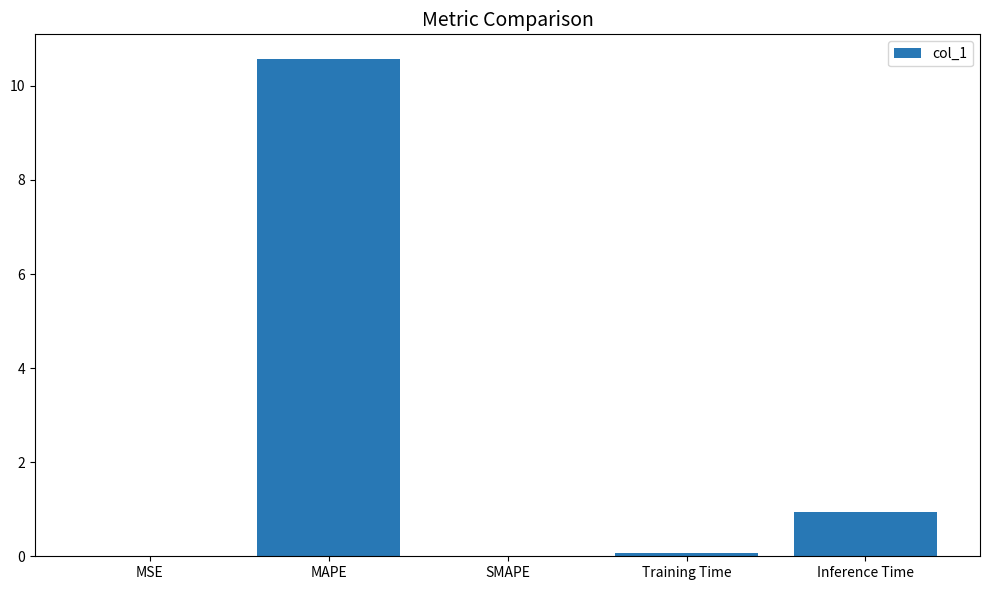

What is the maximum value shown in the chart?

10.6